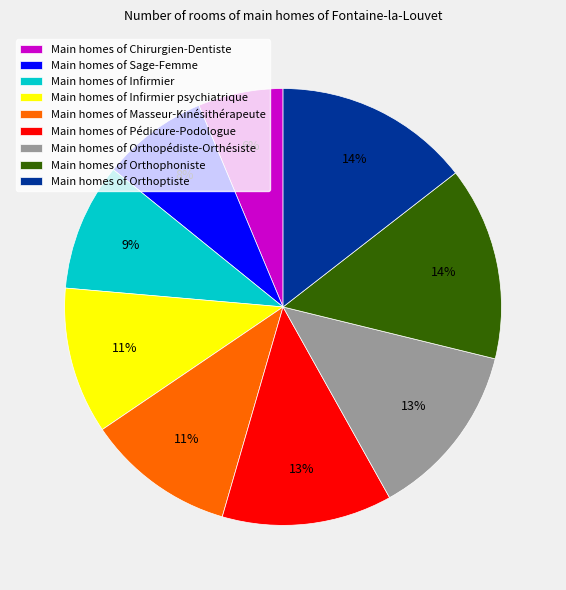

Do Main homes of Infirmier psychiatrique and Main homes of Sage-Femme together represent more than half of the pie?

No